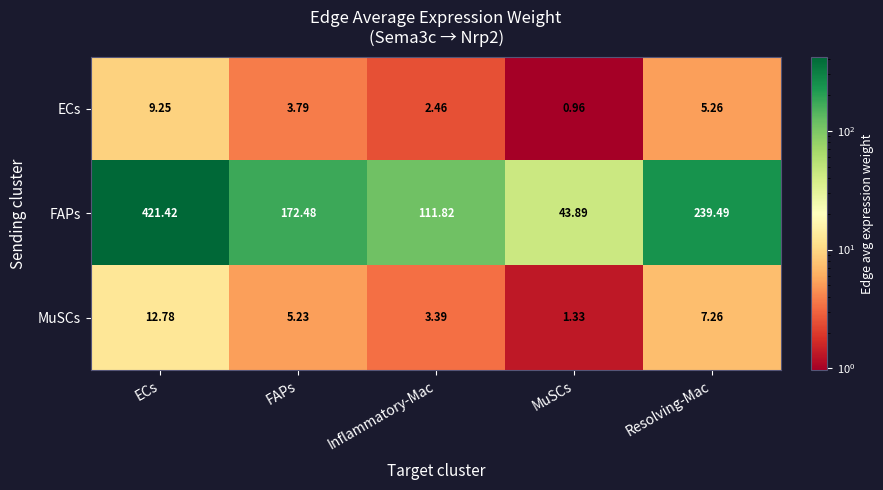

What is the maximum value shown in the chart?

421.4